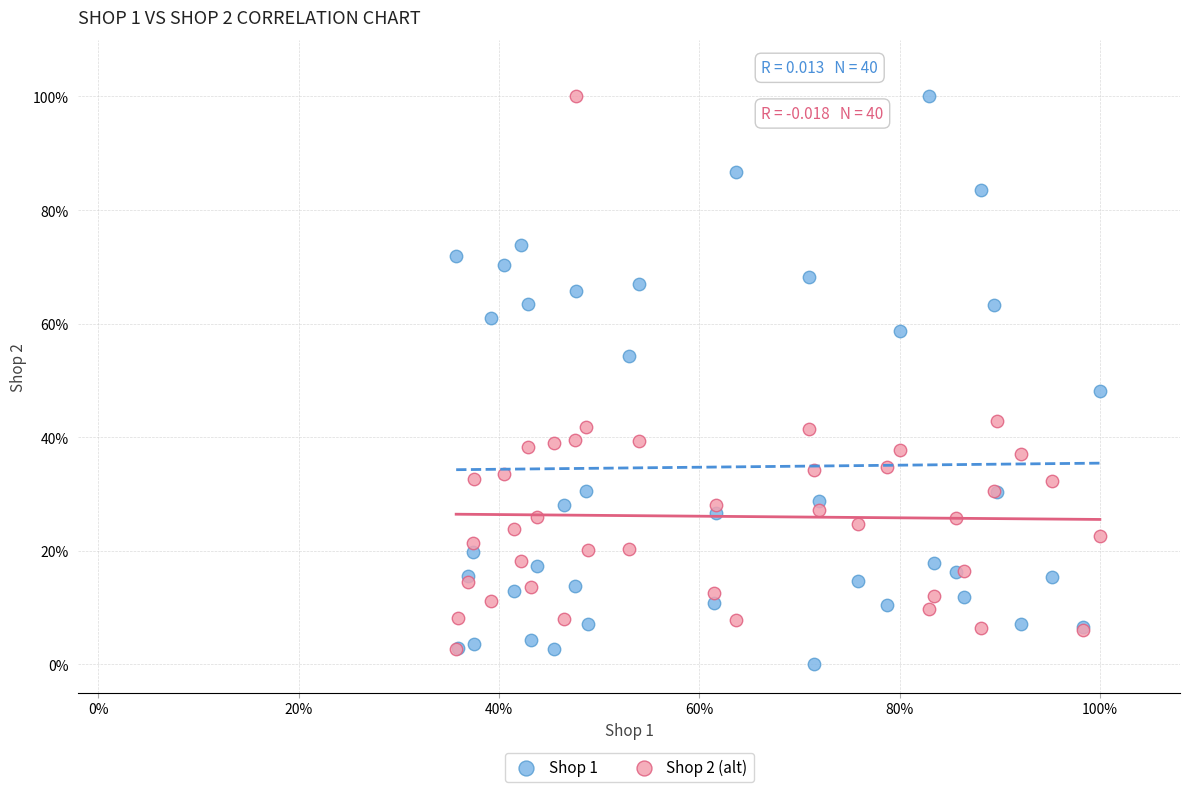

What are all the series names shown in the legend?

Shop 1, Shop 2 (alt)